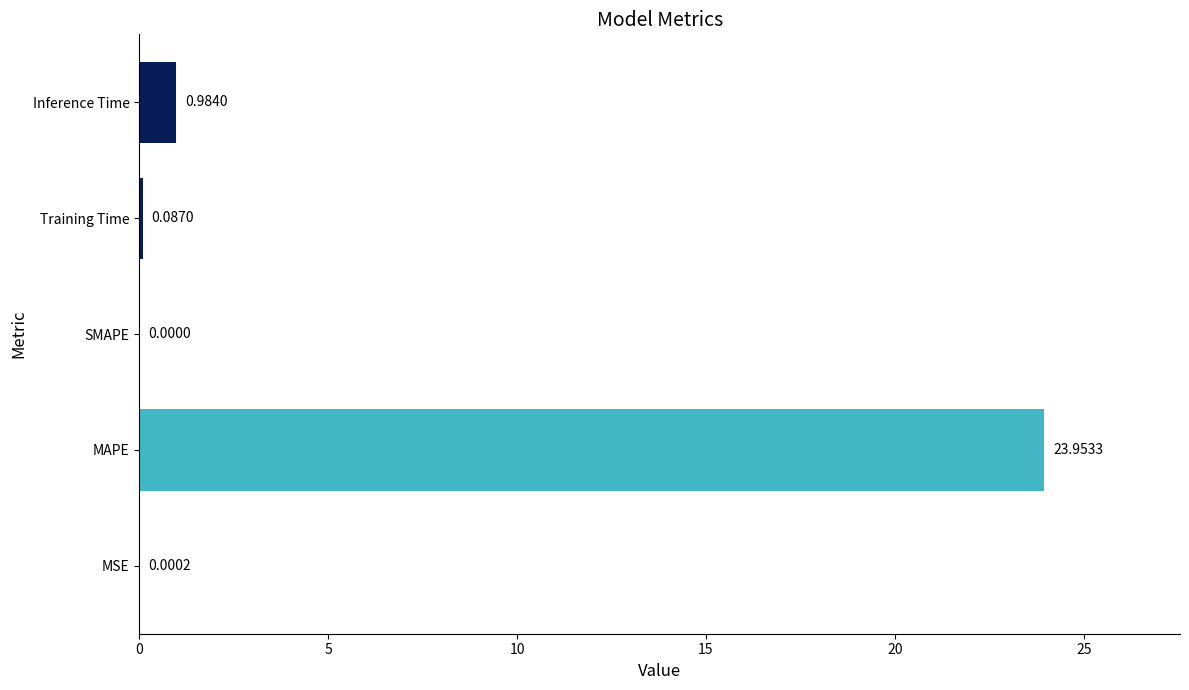

Where is the data nearest to the value 11?

Inference Time